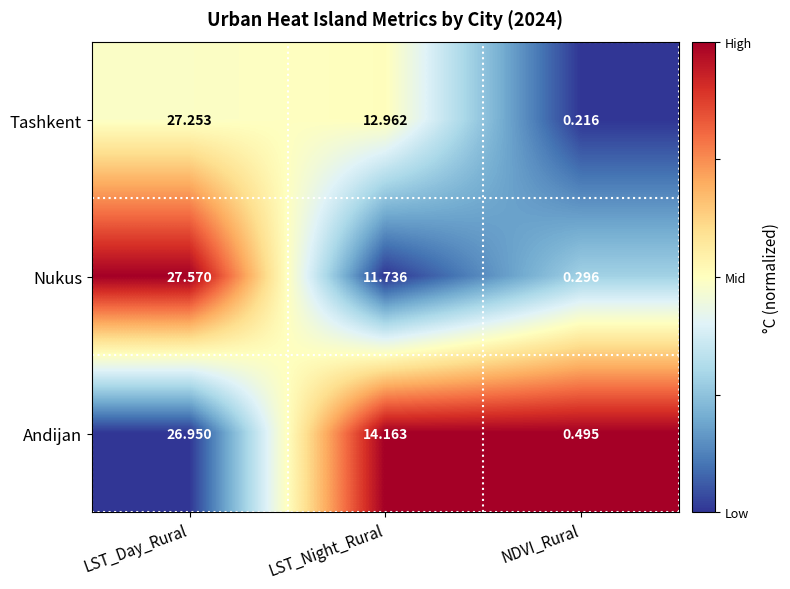

Is the value of Tashkent at LST_Night_Rural greater than the value of Andijan at LST_Night_Rural?

No